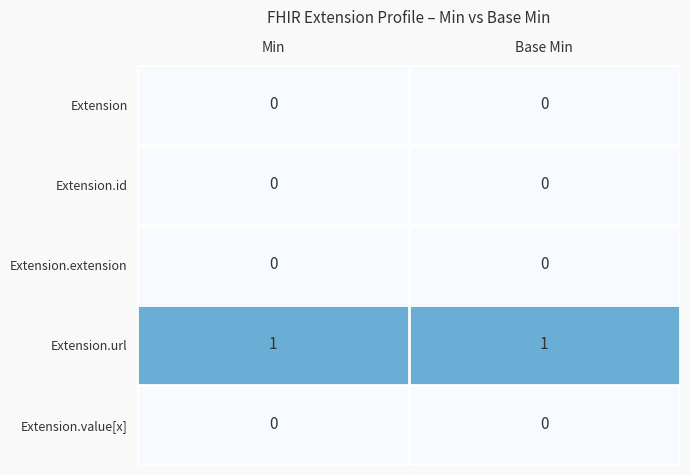

Is it true that Extension.url equals 1 at Min?

True